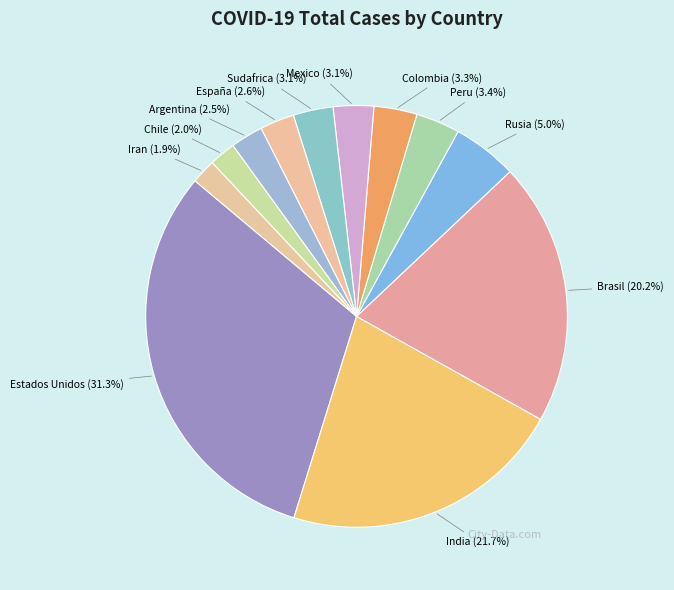

To the nearest percent, what is the difference between the largest and smallest slice percentages?

29%